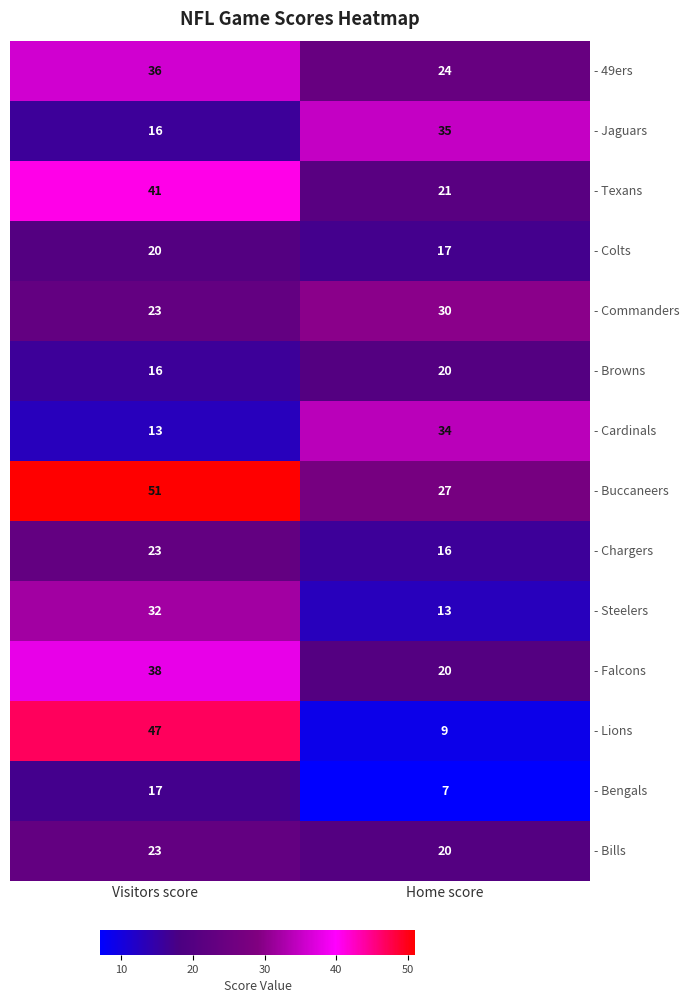

Reading left to right, transcribe all the data shown in this chart.

- 49ers: 36	24
- Jaguars: 16	35
- Texans: 41	21
- Colts: 20	17
- Commanders: 23	30
- Browns: 16	20
- Cardinals: 13	34
- Buccaneers: 51	27
- Chargers: 23	16
- Steelers: 32	13
- Falcons: 38	20
- Lions: 47	9
- Bengals: 17	7
- Bills: 23	20